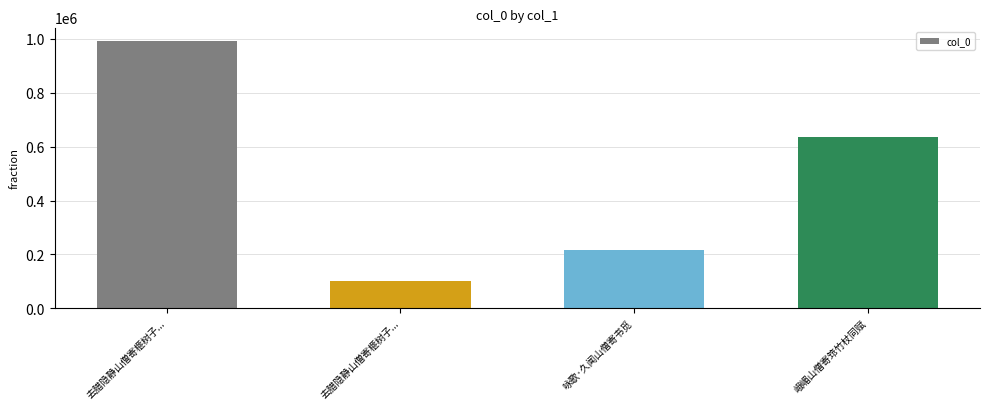

How many data points does each series have?

4